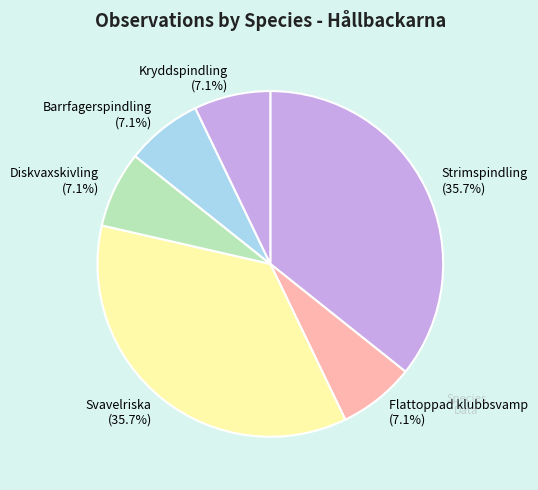

Count the number of slices in the pie.

6